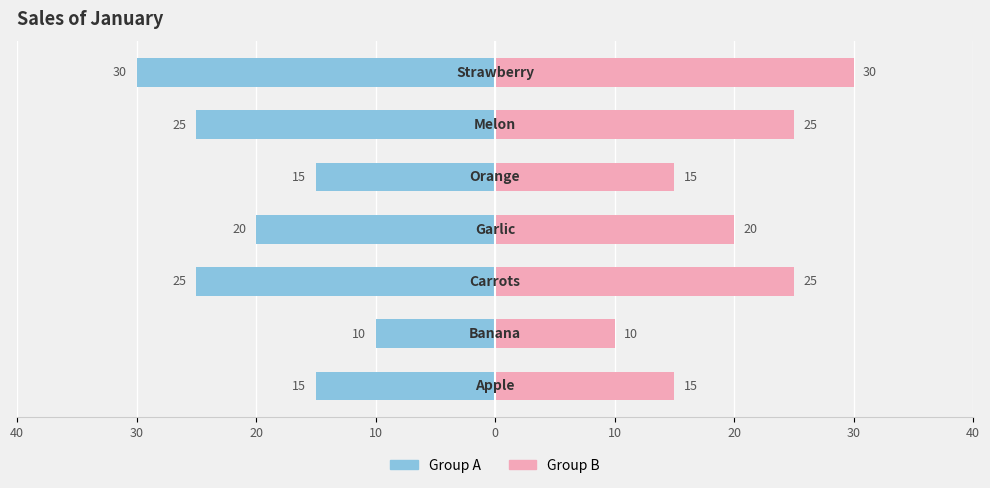

Rank the series by their average value, from highest to lowest.

Right, Left